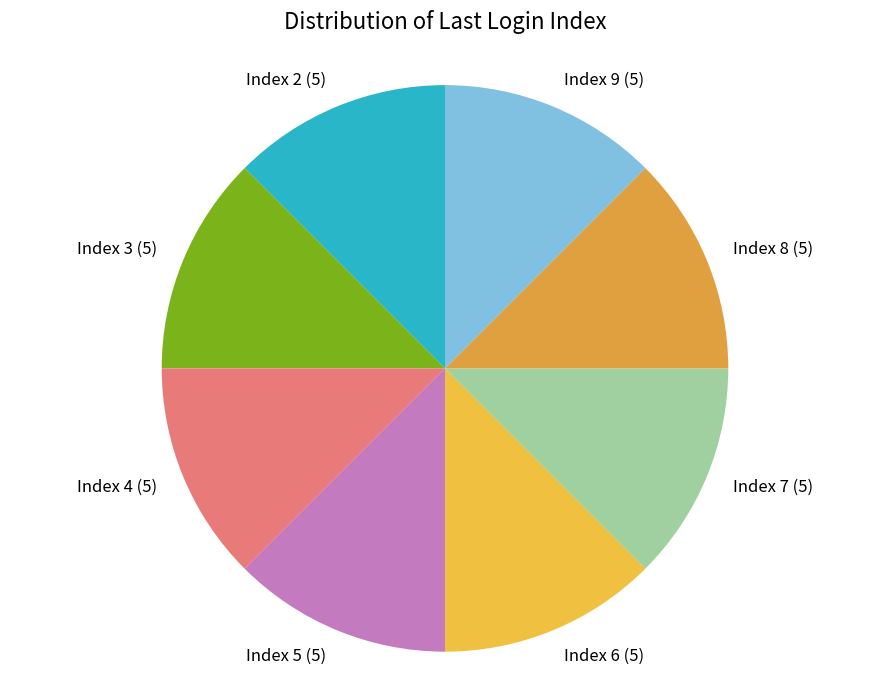

How many slices are in this pie chart?

8